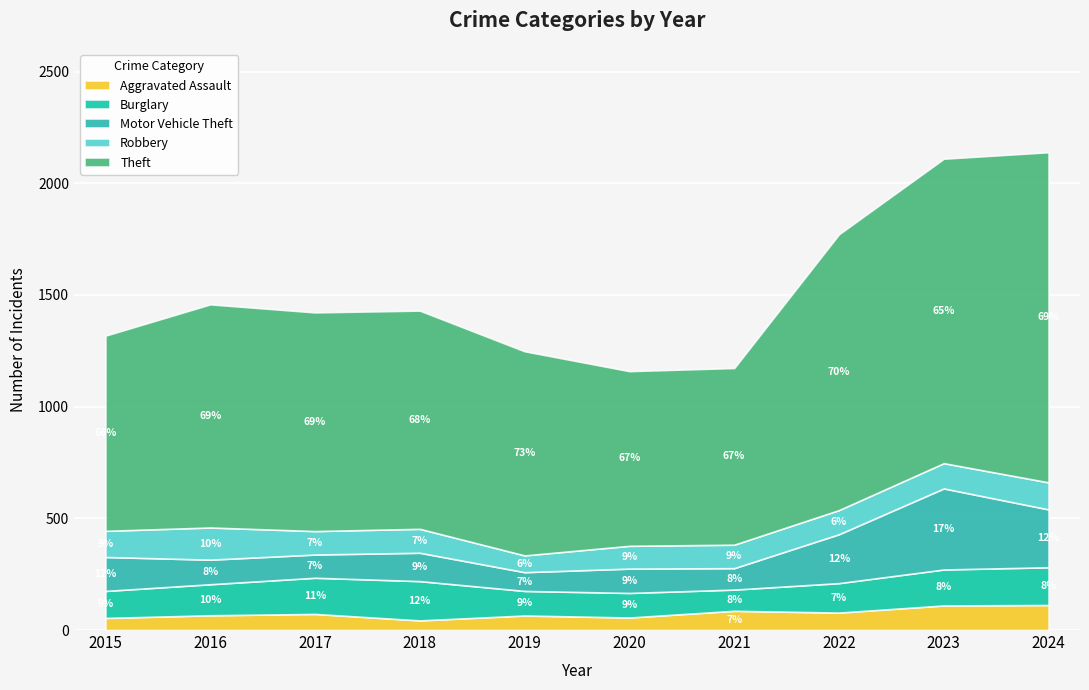

The value of Robbery at 2022 is 61. True or false?

False